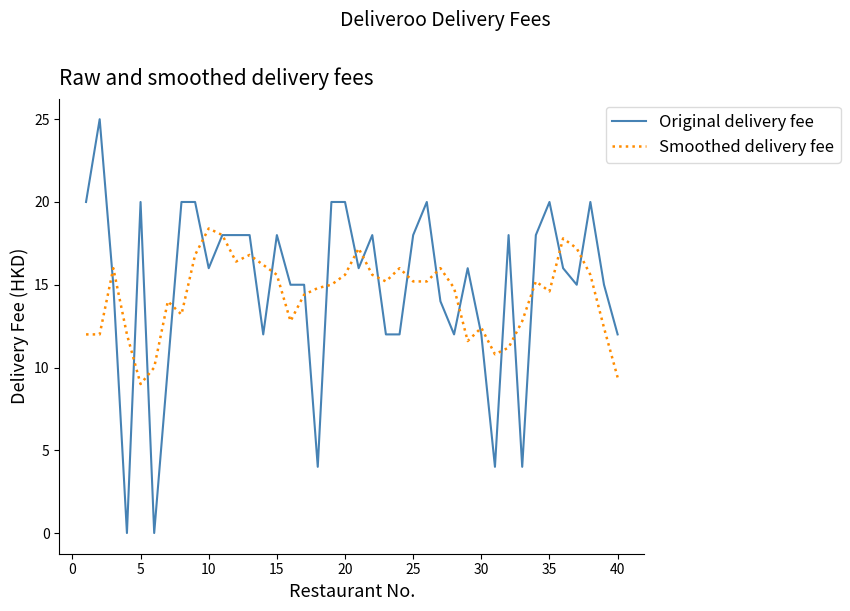

Which series has the largest range (max minus min)?

Original delivery fee